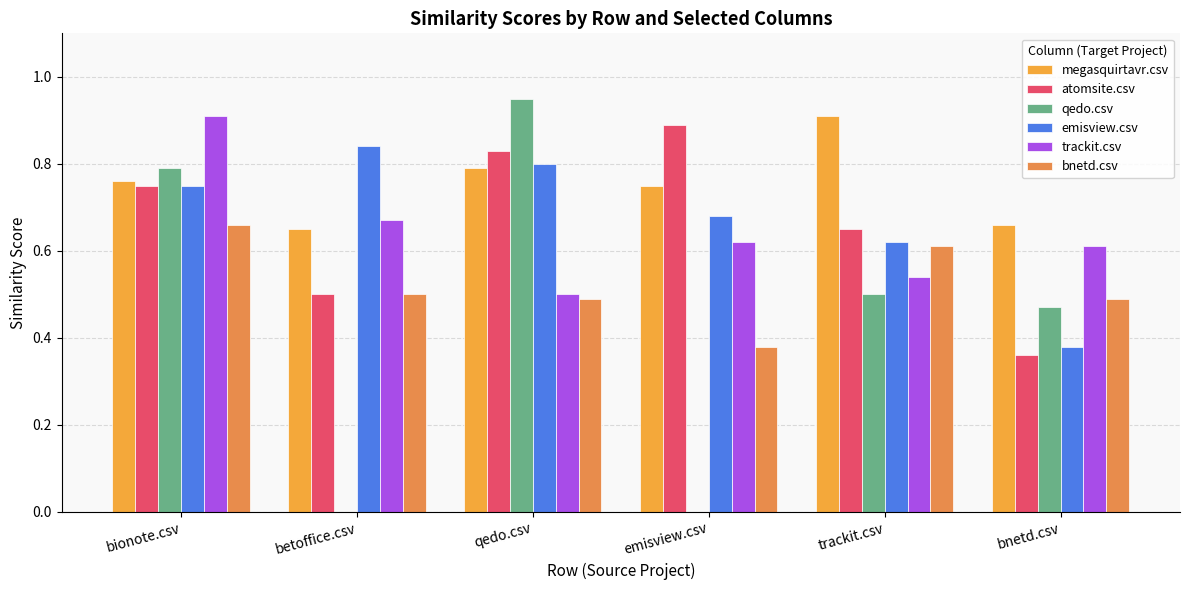

Reading right to left, extract all data points from this chart.

megasquirtavr.csv: bnetd.csv=0.7	trackit.csv=0.9	emisview.csv=0.8	qedo.csv=0.8	betoffice.csv=0.7	bionote.csv=0.8
atomsite.csv: bnetd.csv=0.4	trackit.csv=0.7	emisview.csv=0.9	qedo.csv=0.8	betoffice.csv=0.5	bionote.csv=0.8
qedo.csv: bnetd.csv=0.5	trackit.csv=0.5	emisview.csv=0.0	qedo.csv=0.9	betoffice.csv=0.0	bionote.csv=0.8
emisview.csv: bnetd.csv=0.4	trackit.csv=0.6	emisview.csv=0.7	qedo.csv=0.8	betoffice.csv=0.8	bionote.csv=0.8
trackit.csv: bnetd.csv=0.6	trackit.csv=0.5	emisview.csv=0.6	qedo.csv=0.5	betoffice.csv=0.7	bionote.csv=0.9
bnetd.csv: bnetd.csv=0.5	trackit.csv=0.6	emisview.csv=0.4	qedo.csv=0.5	betoffice.csv=0.5	bionote.csv=0.7